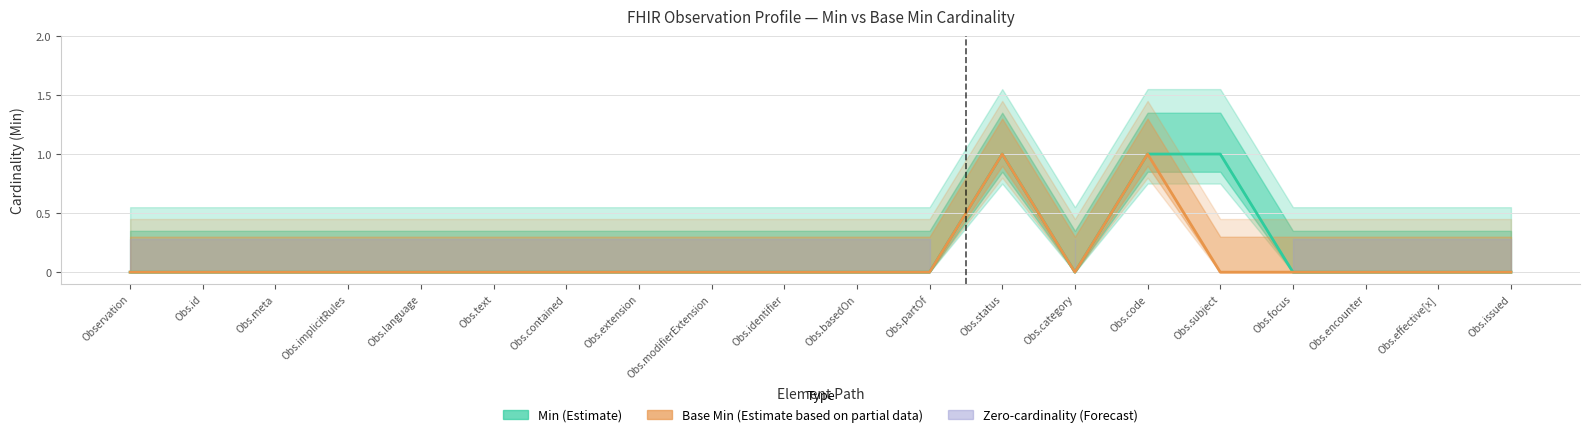

True or false: Min (Estimate) and Base Min (Estimate based on partial data) intersect in this chart.

False